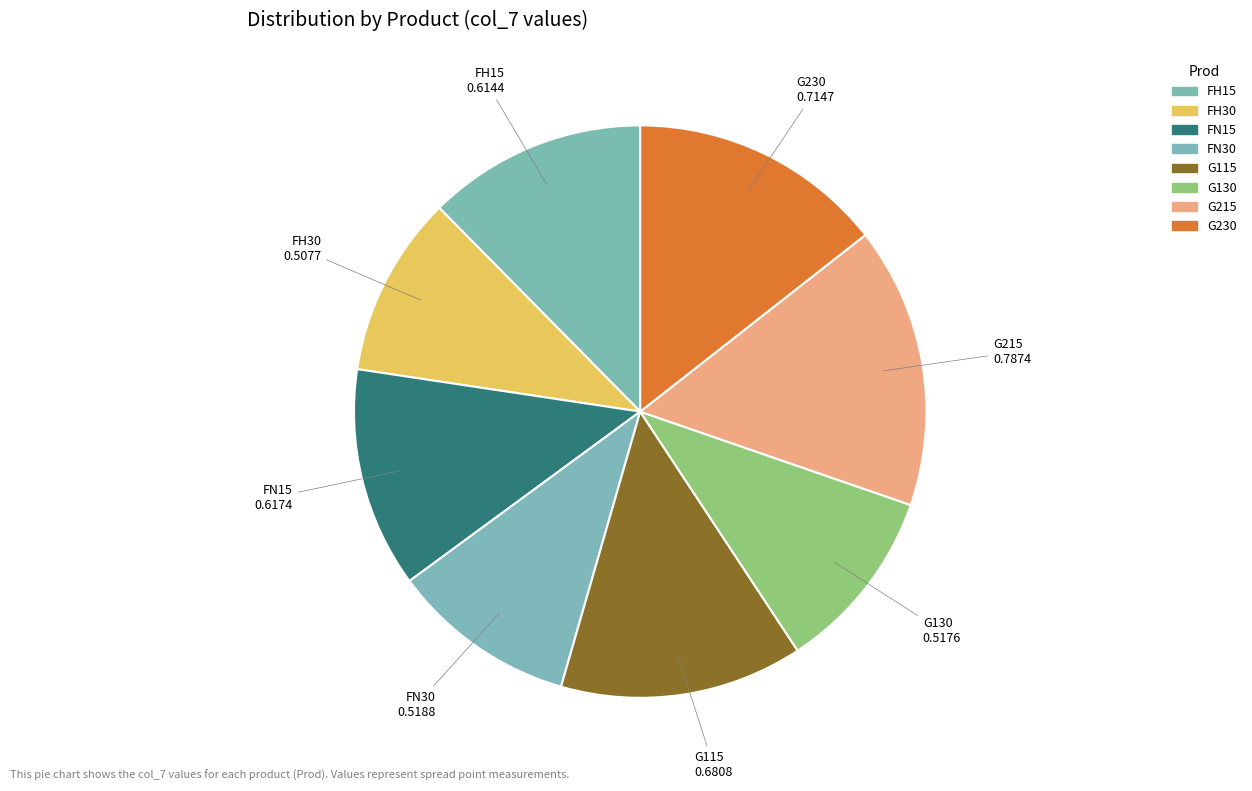

How many slices are in this pie chart?

8